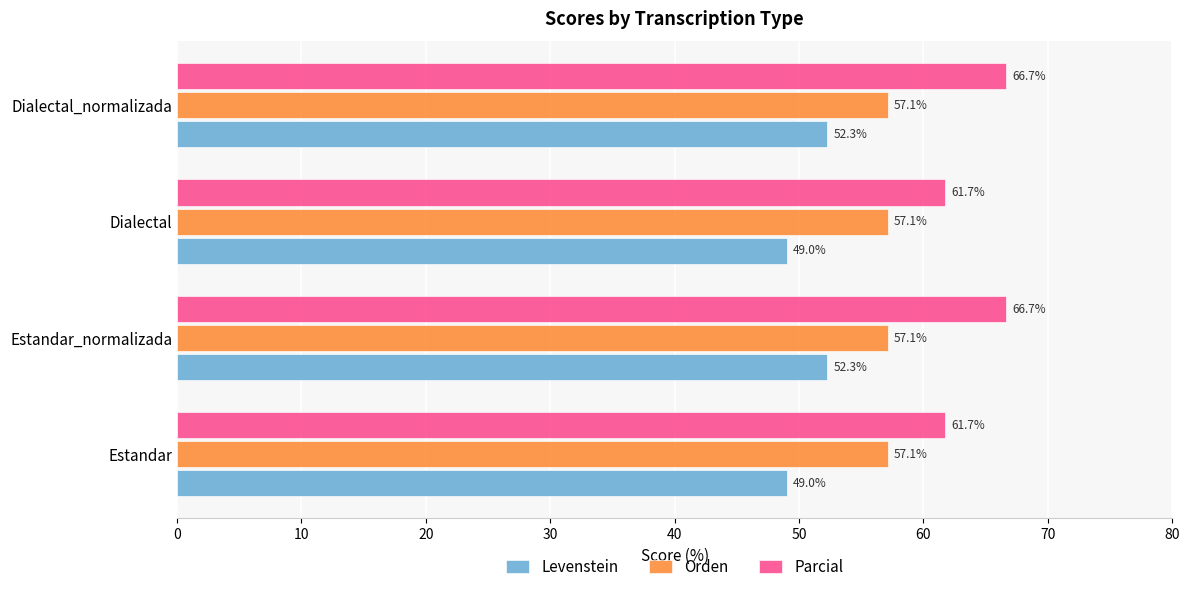

What is the difference between the highest and lowest values at Dialectal?

12.7